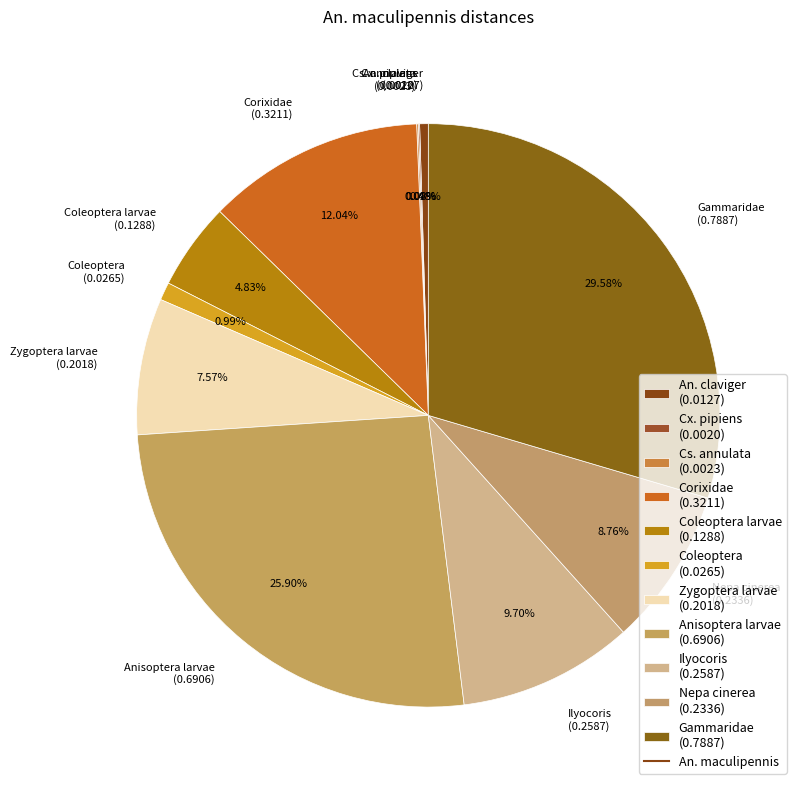

What is the largest slice in the pie chart?

Gammaridae (0.7887)